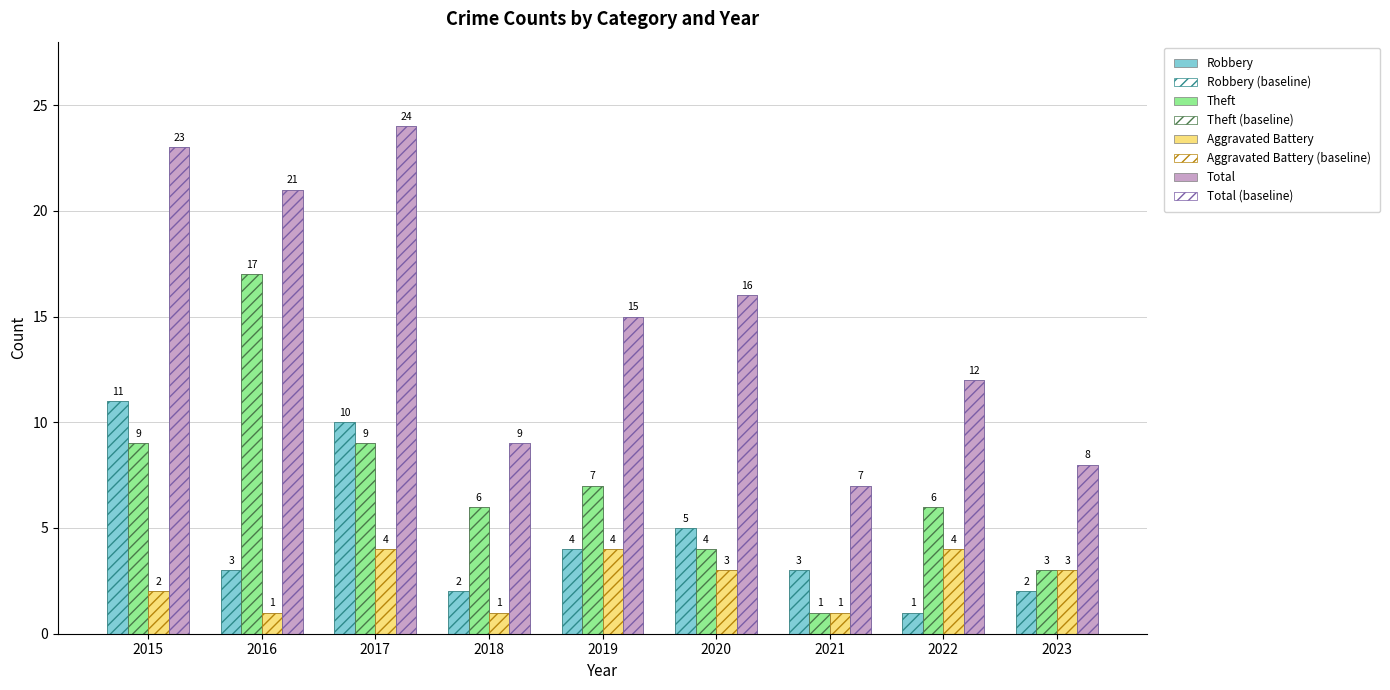

Reading right to left, transcribe all the data shown in this chart.

Robbery: 2	1	3	5	4	2	10	3	11
Theft: 3	6	1	4	7	6	9	17	9
Aggravated Battery: 3	4	1	3	4	1	4	1	2
Total: 8	12	7	16	15	9	24	21	23